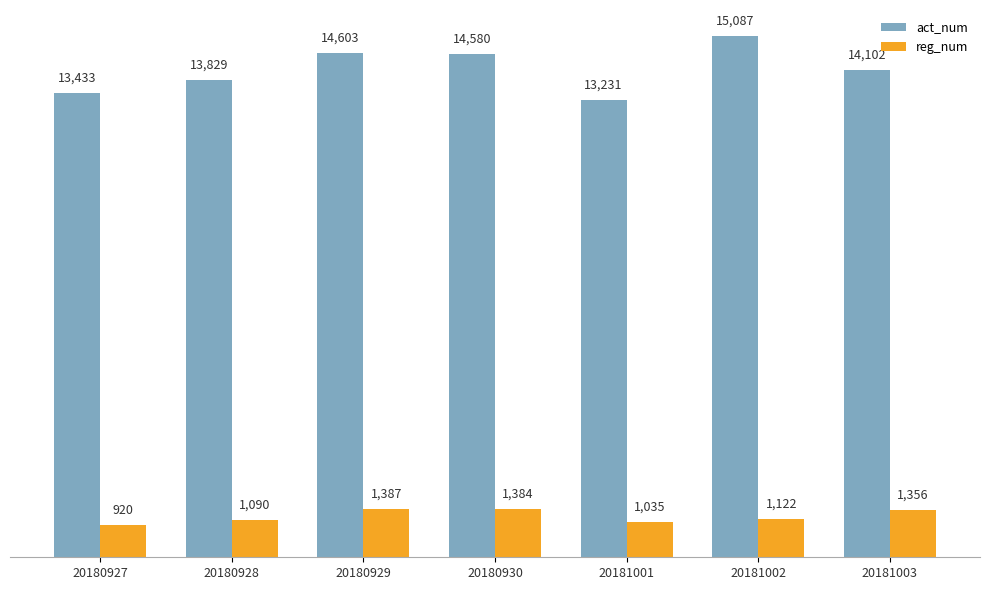

What are all the series names shown in the legend?

act_num, reg_num